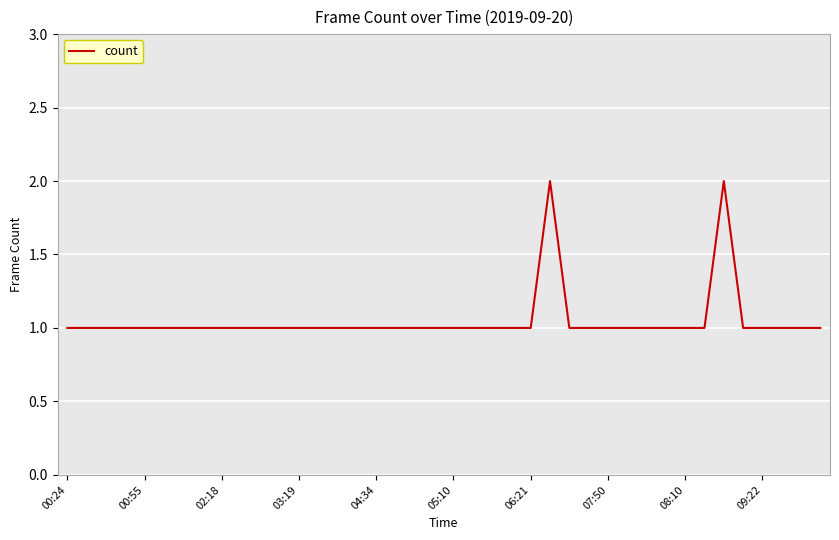

Reading left to right, transcribe all the data shown in this chart.

1	1	1	1	1	1	1	1	1	1	1	1	1	1	1	1	1	1	1	1	1	1	1	1	1	2	1	1	1	1	1	1	1	1	2	1	1	1	1	1